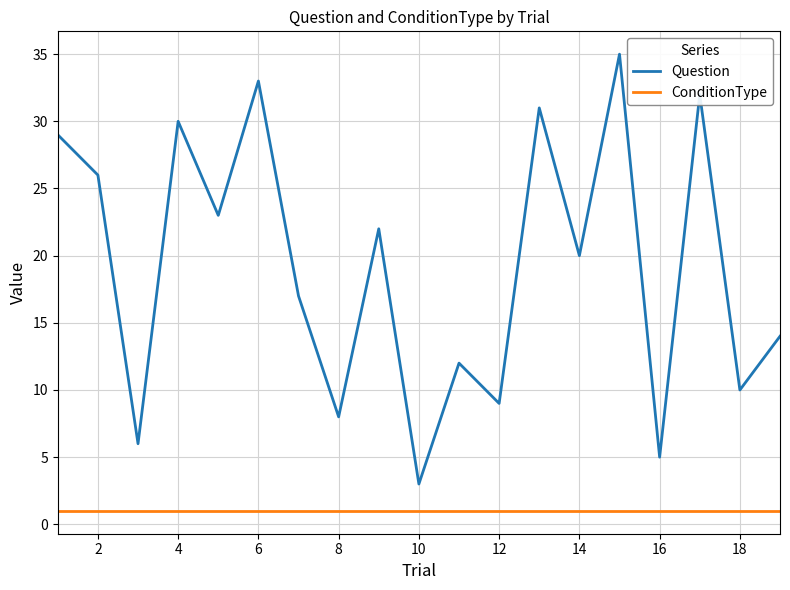

What is the difference between the maximum and minimum values in the Question series?

32